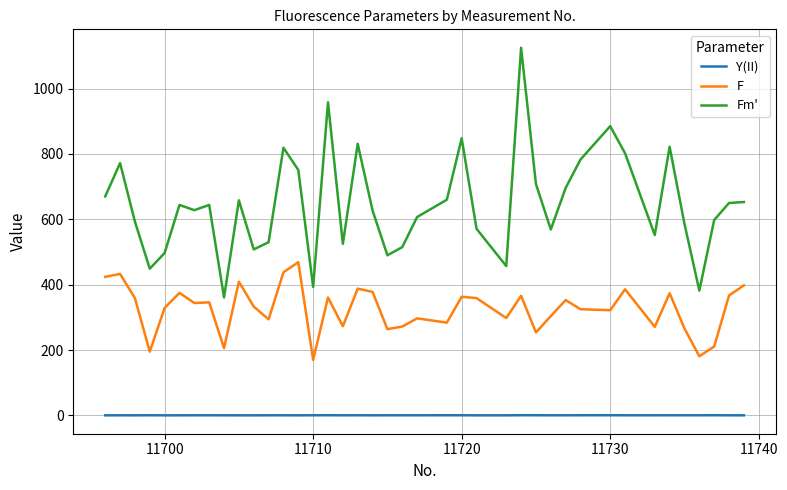

Rank the series by their average value, from lowest to highest.

Y(II), F, Fm'